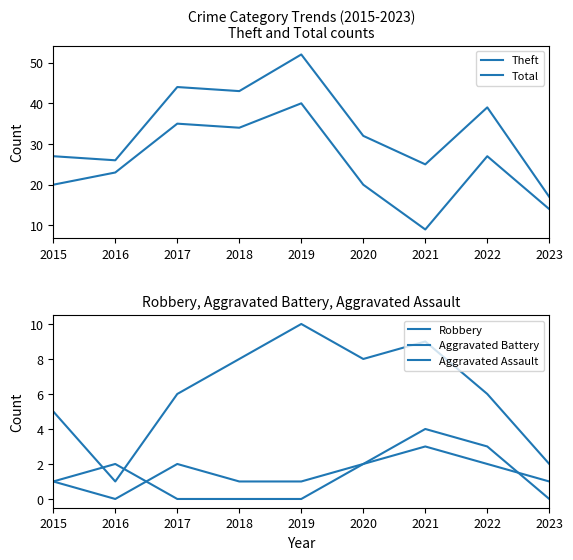

True or false: Aggravated Battery and Total cross at least once.

False